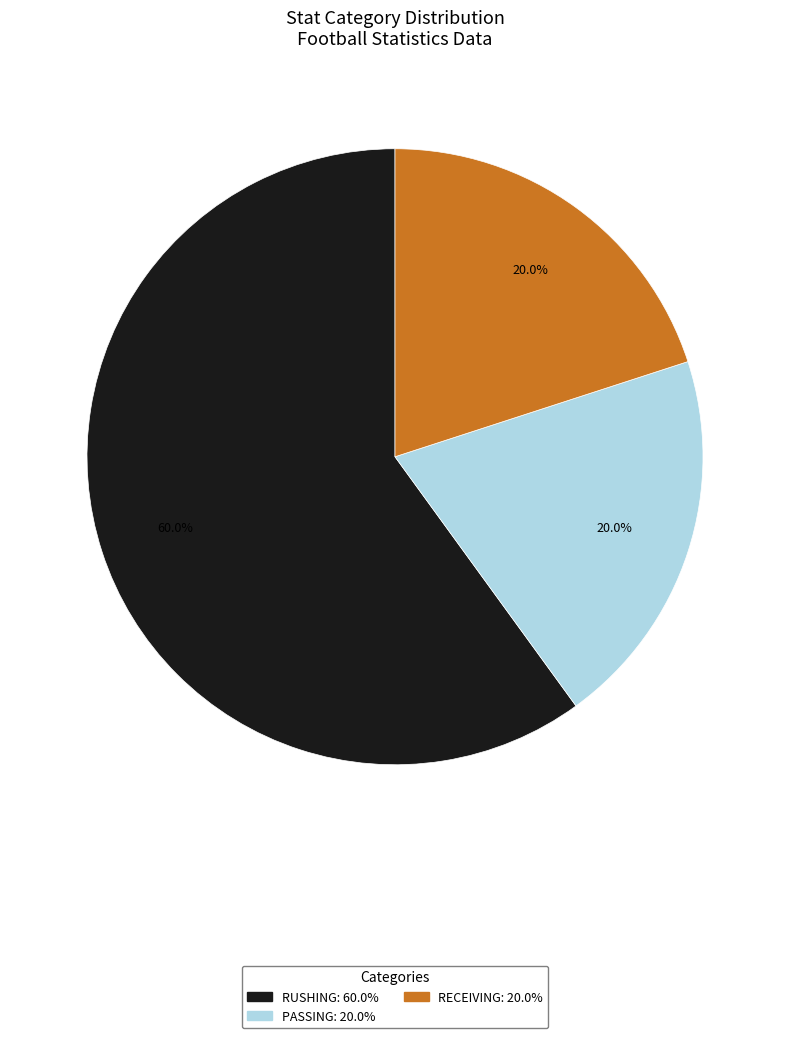

Is it true that PASSING is 30% of the pie?

False